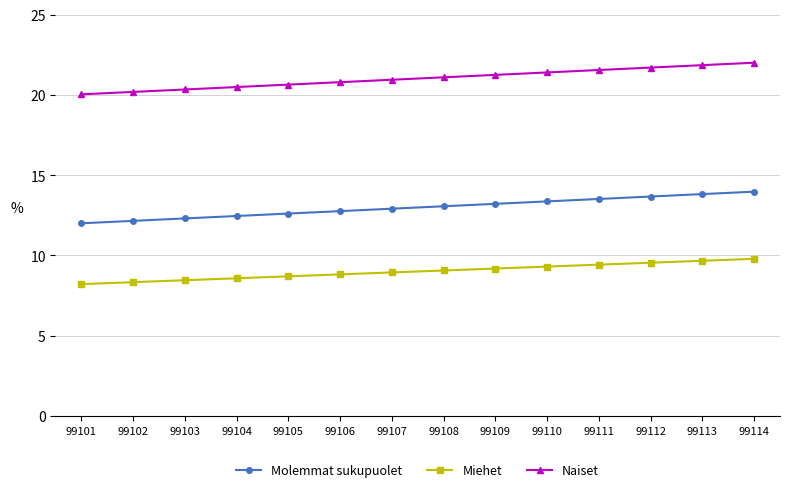

What is the difference between the maximum and minimum values in the Molemmat sukupuolet series?

2.0